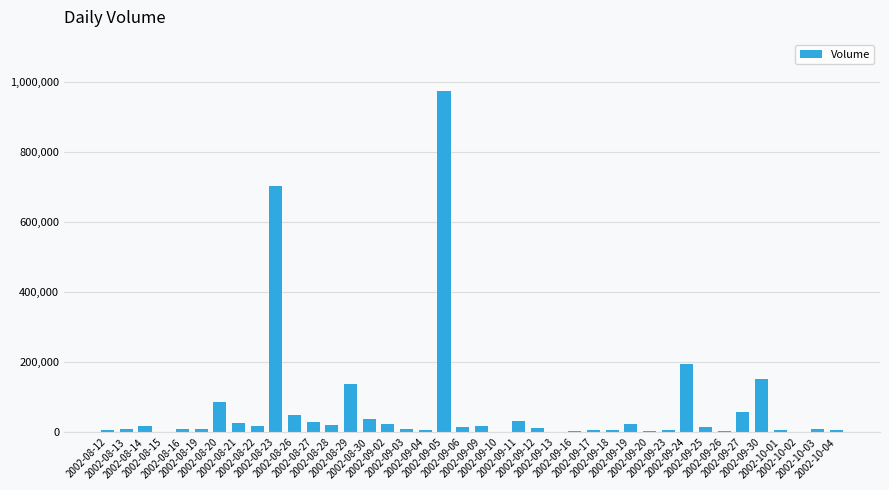

What is the sum of all values?

2757900